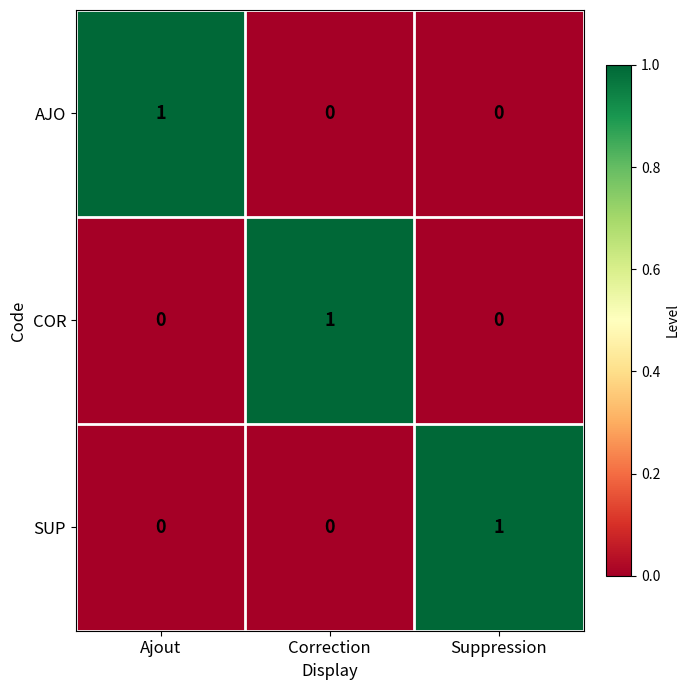

How many distinct data groups are displayed?

3